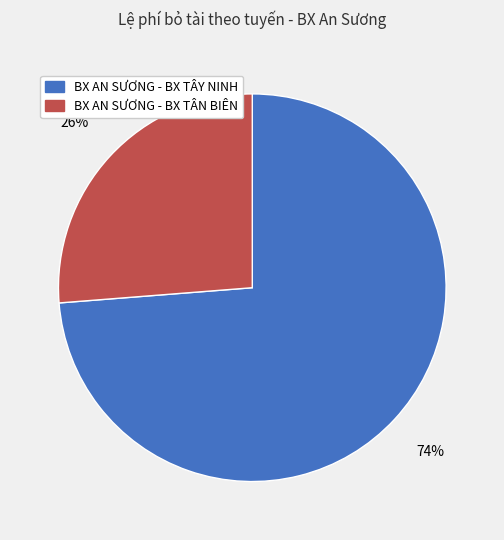

Is there a majority slice in this chart?

Yes